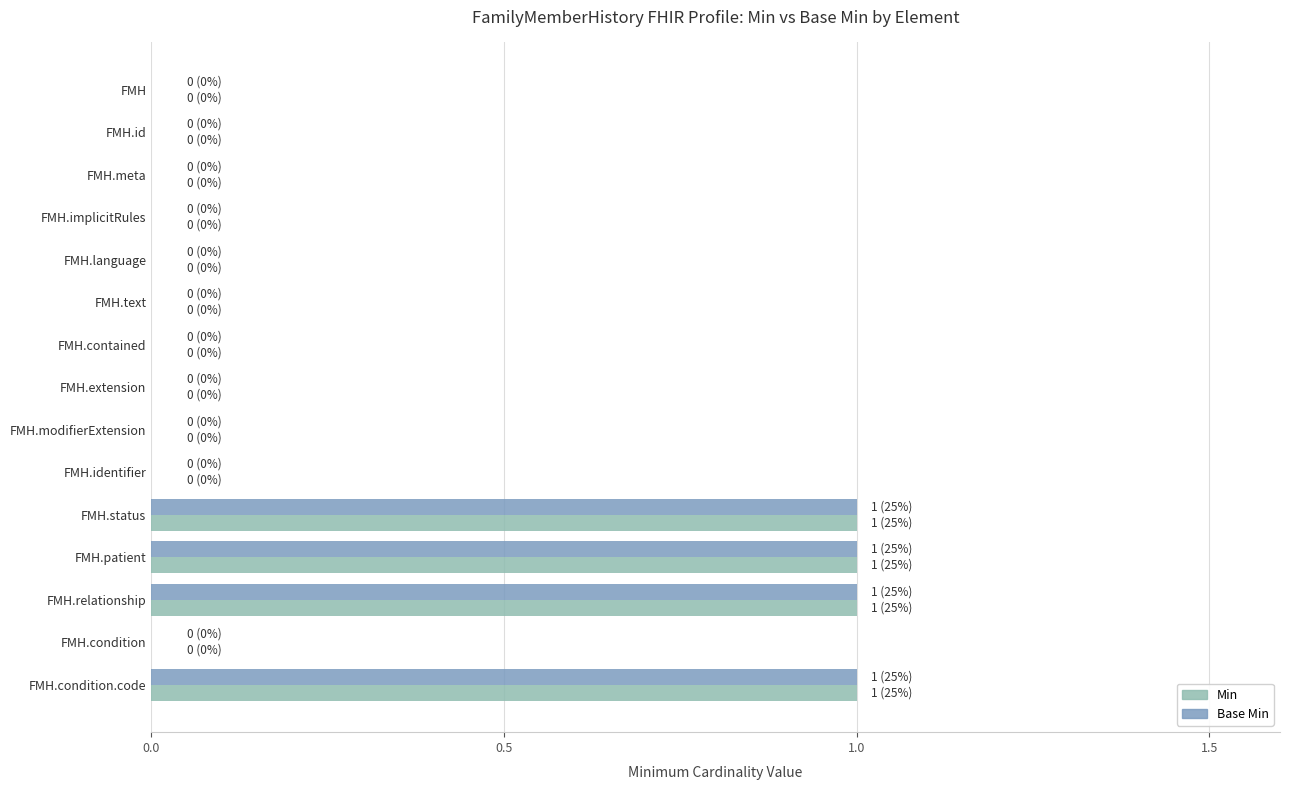

Count the number of data series in this chart.

2